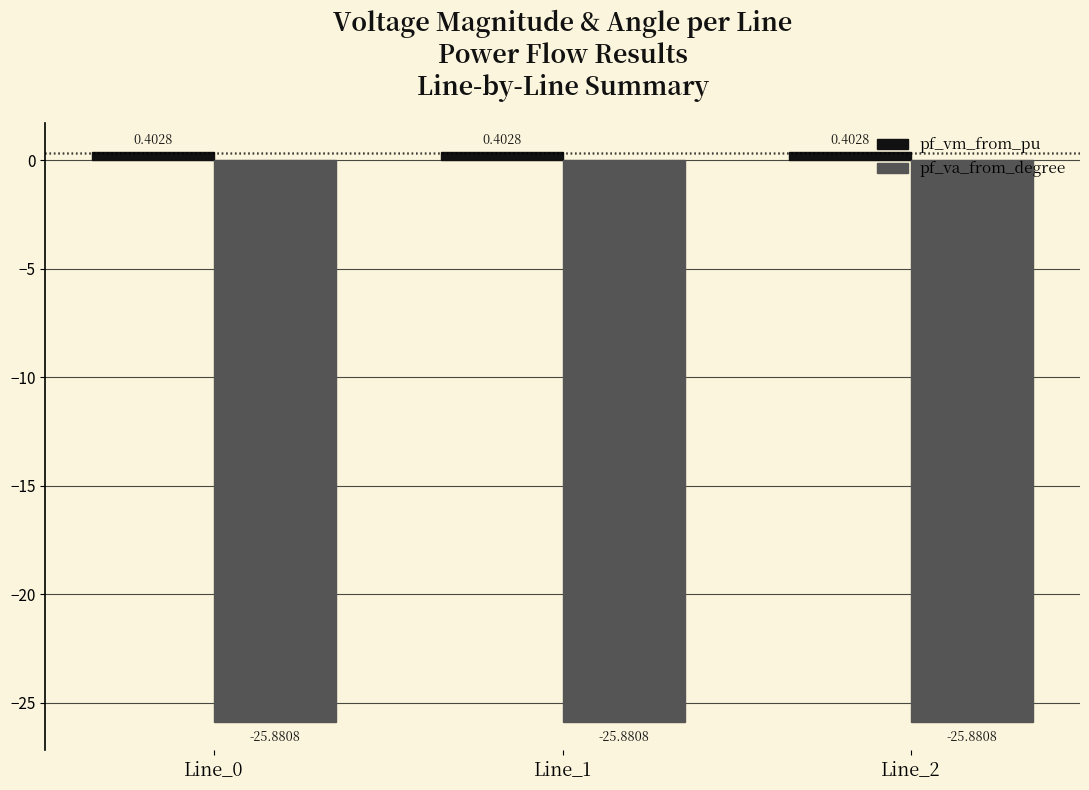

How many data points does each series have?

3